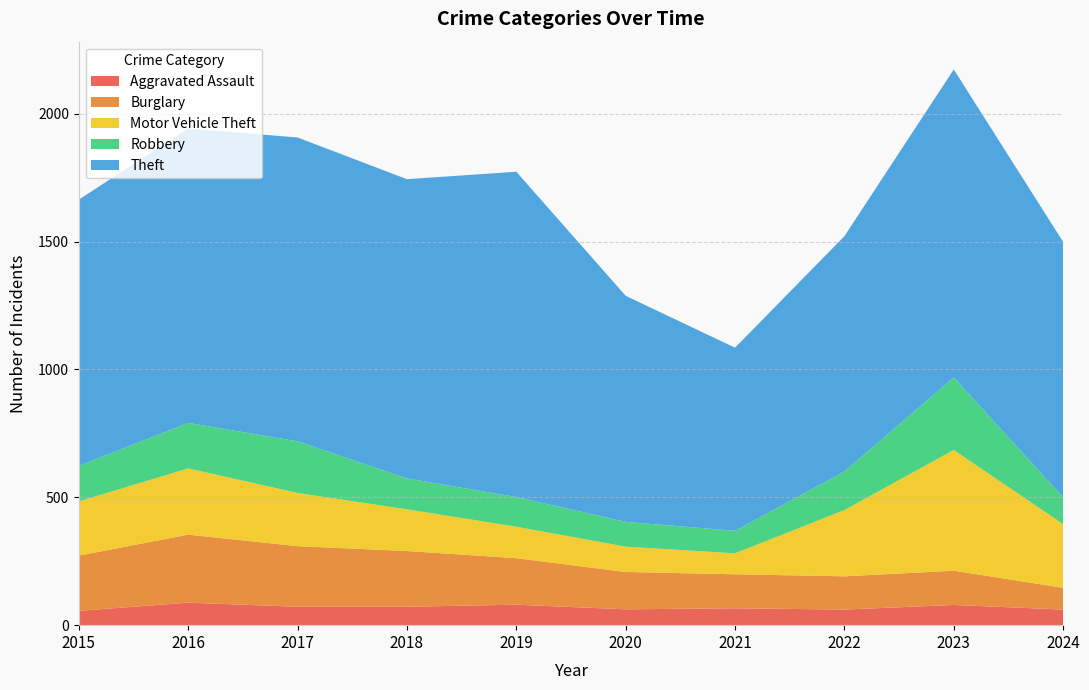

Reading right to left, extract all data points from this chart.

Aggravated Assault: 61	79	61	66	62	80	72	72	88	56
Burglary: 85	134	130	133	146	182	218	237	266	216
Motor Vehicle Theft: 249	472	259	82	99	123	163	208	259	212
Robbery: 105	284	151	88	97	116	121	202	178	139
Theft: 999	1204	920	716	884	1272	1170	1188	1151	1041